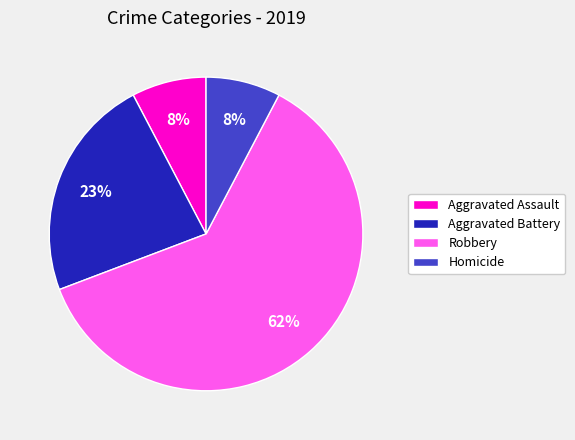

Do Robbery and Aggravated Battery together represent more than half of the pie?

Yes